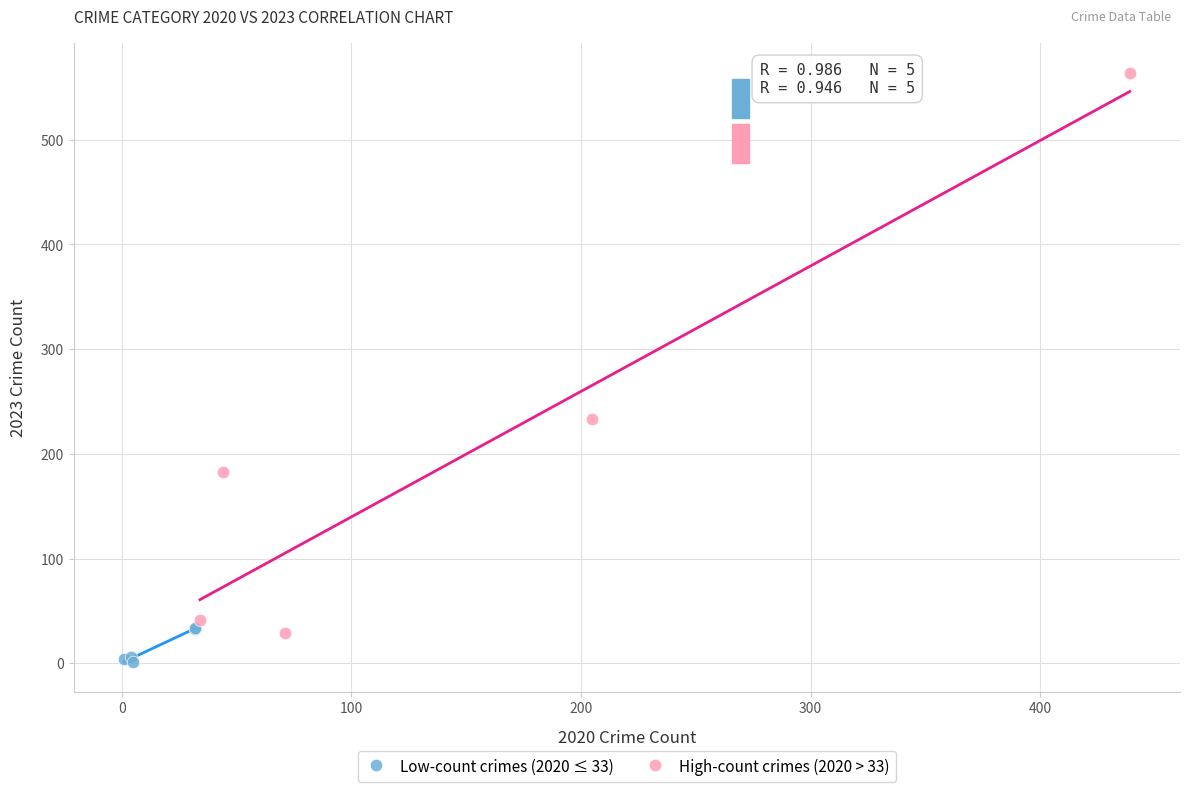

Which series has the largest Y range (max minus min)?

High-count crimes (2020 > 33)